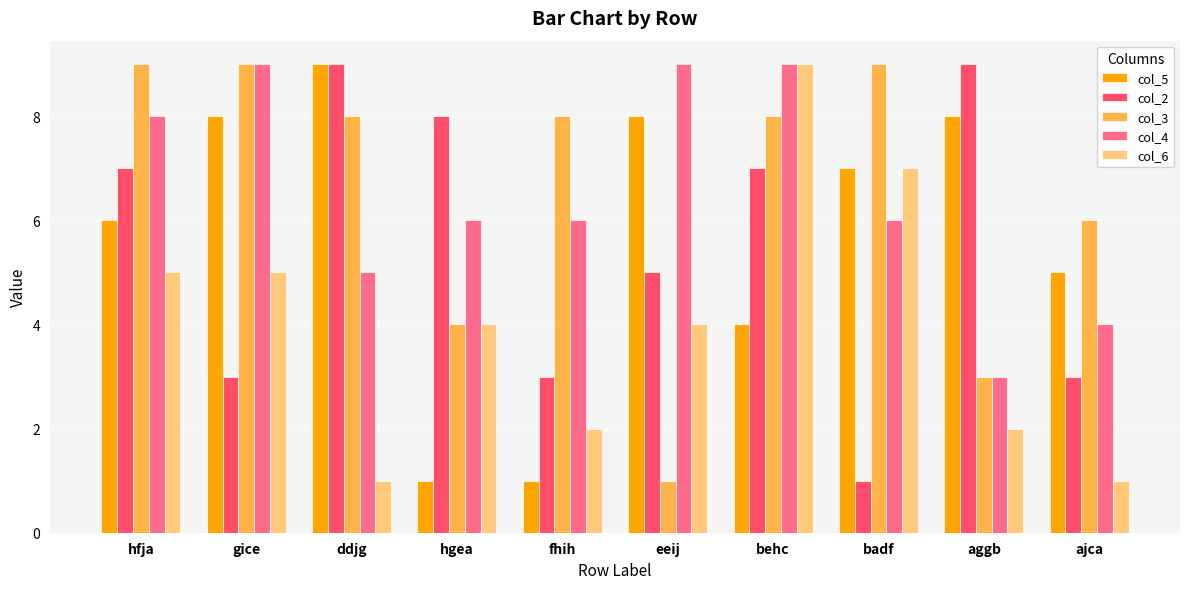

At which category is the sum across all series the highest?

behc